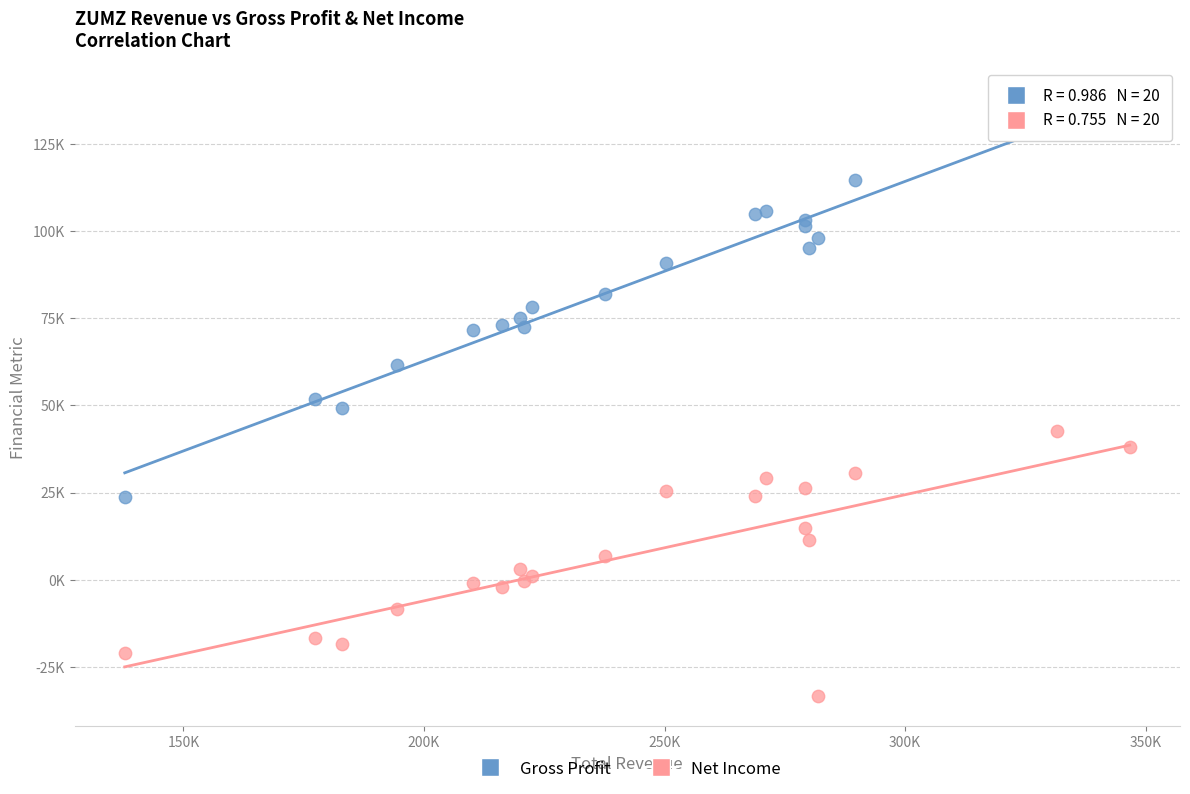

What are all the series names shown in the legend?

Gross Profit, Net Income